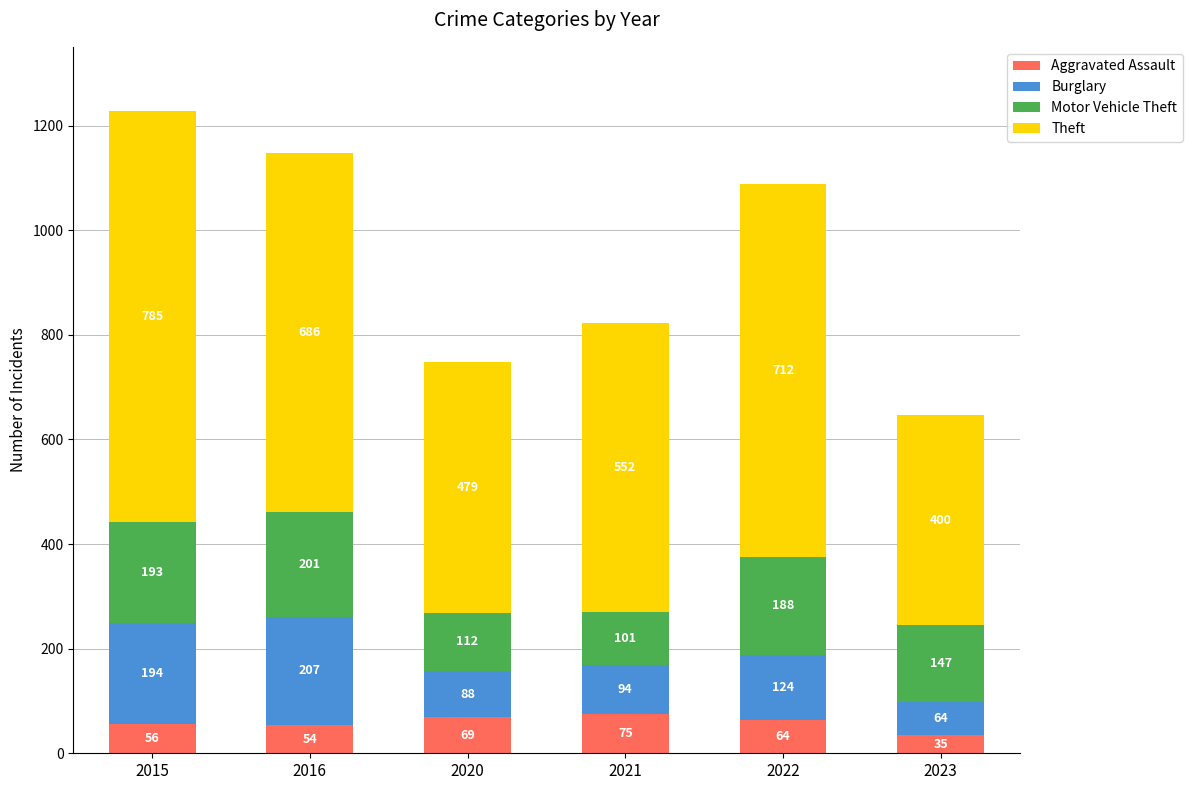

What is the average value of the Aggravated Assault series?

59